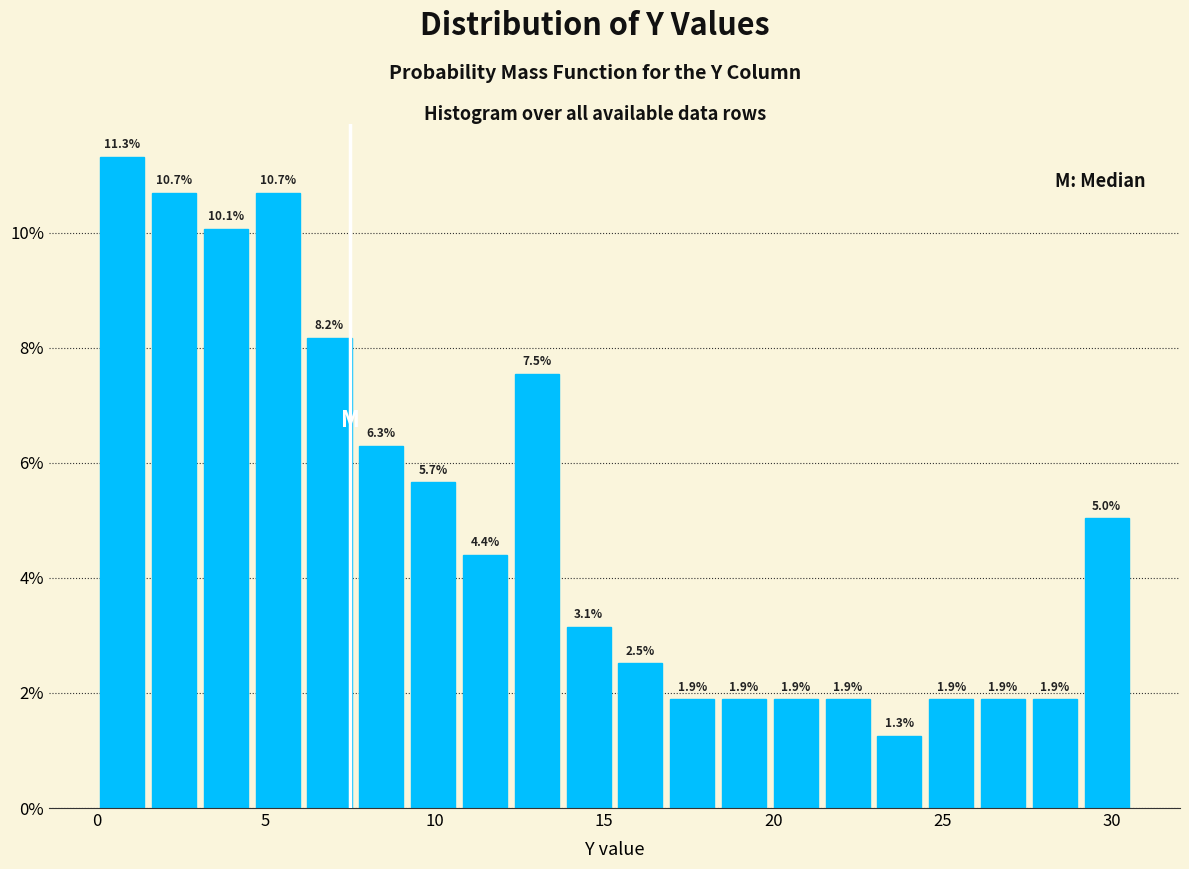

Read against the x-axis, roughly where is the centre of the tallest bar?

1.0